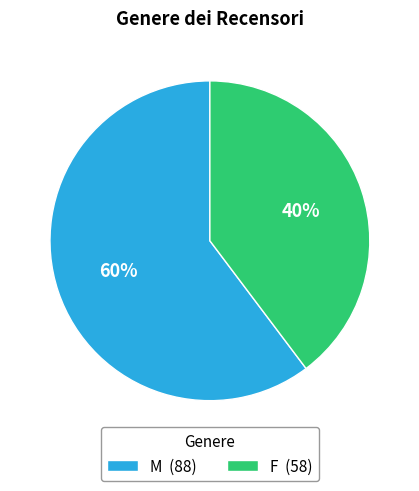

To the nearest percent, what is the average slice percentage?

50%